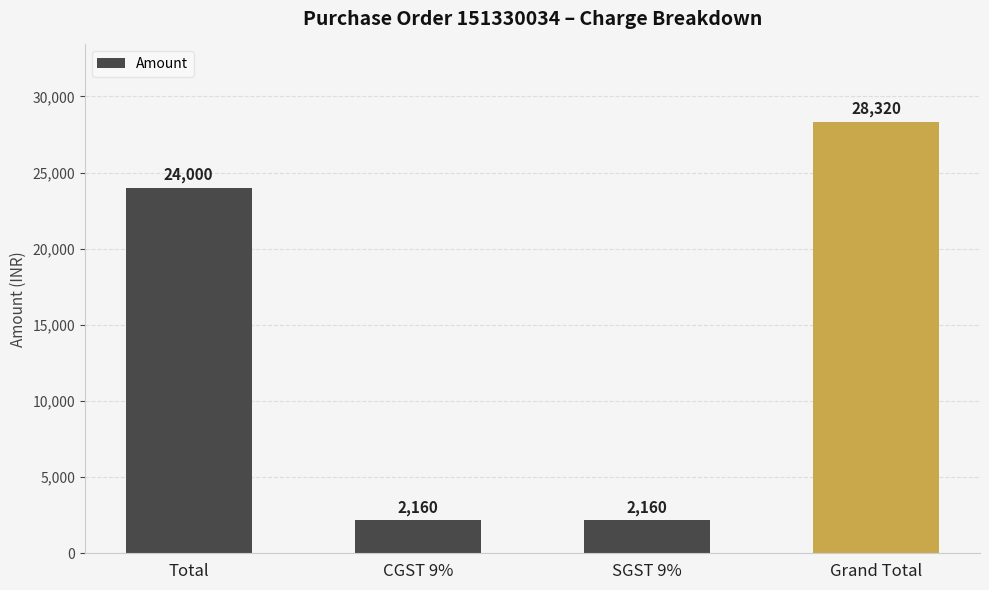

Which category has the highest value across all series?

Grand Total